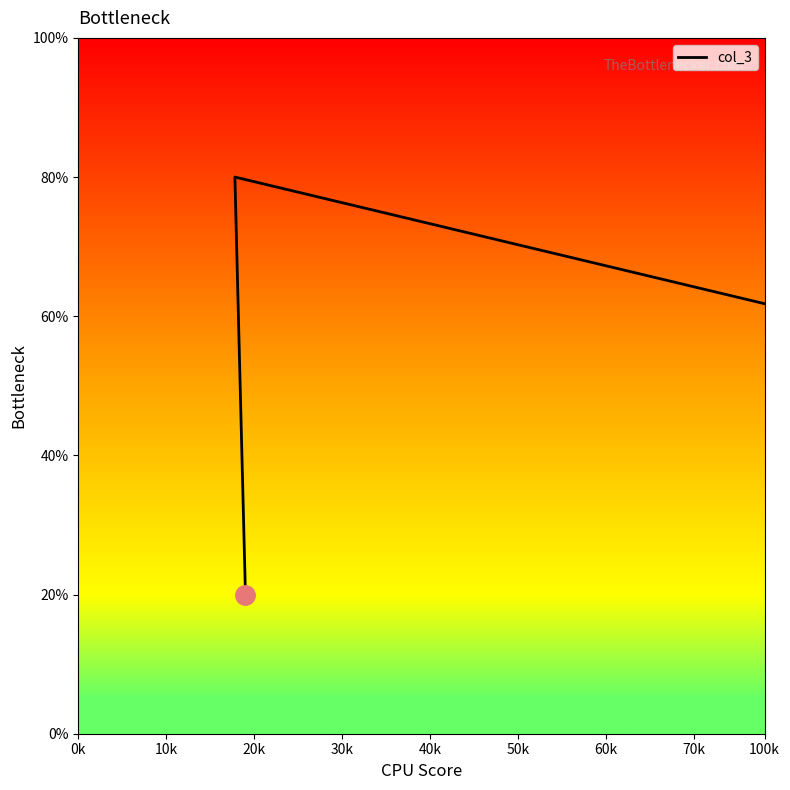

What is the value of the 2nd point from the left?

80.0